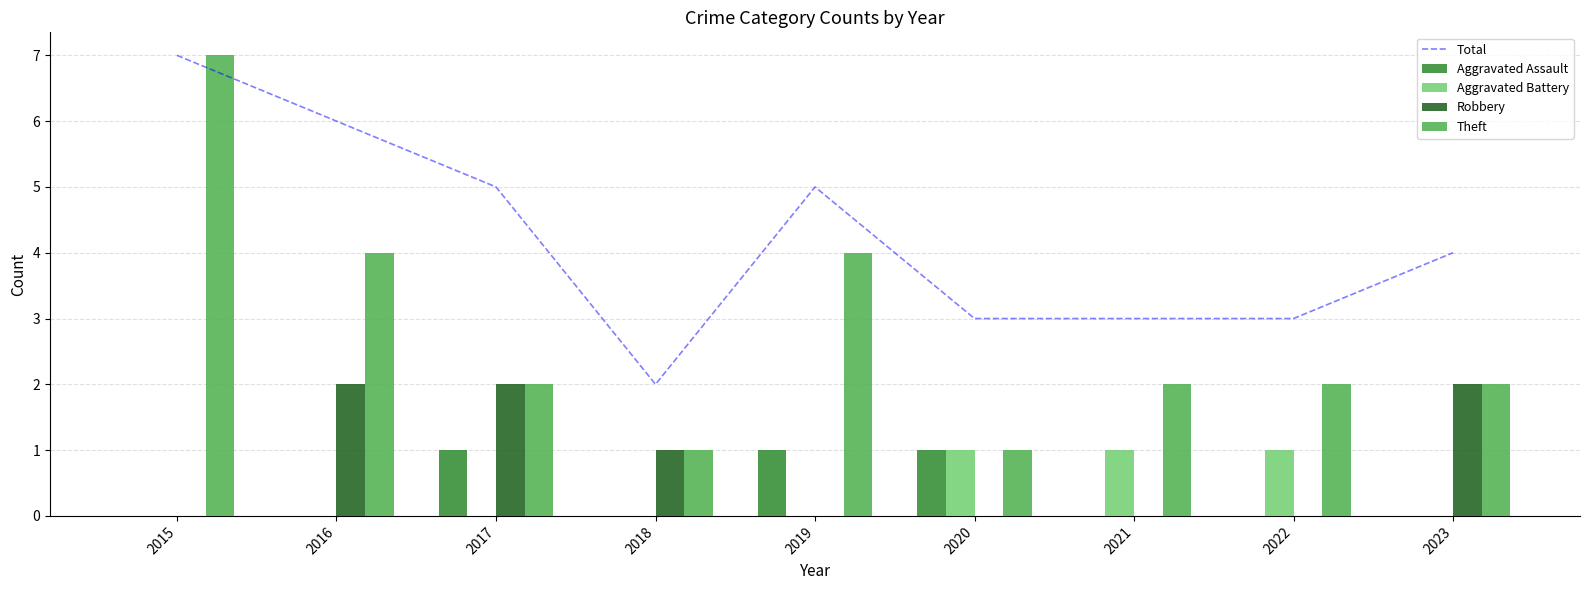

Reading left to right, transcribe all the data shown in this chart.

Total: 7	6	5	2	5	3	3	3	4
Aggravated Assault: 0	0	1	0	1	1	0	0	0
Aggravated Battery: 0	0	0	0	0	1	1	1	0
Robbery: 0	2	2	1	0	0	0	0	2
Theft: 7	4	2	1	4	1	2	2	2